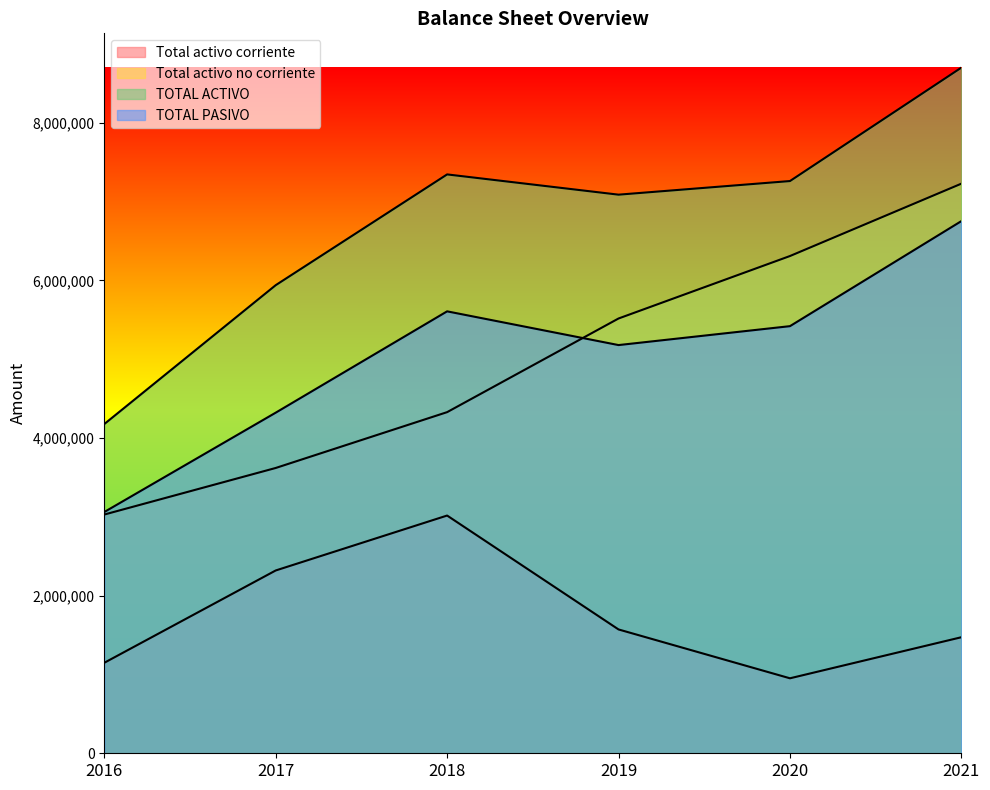

Reading left to right, list all the values displayed in this chart.

Total activo corriente: 1148033	2319171	3016086	1571000	951287	1472226
Total activo no corriente: 3028722	3619572	4327917	5516041	6308470	7226643
TOTAL ACTIVO: 4176755	5938743	7344003	7087041	7259757	8698869
TOTAL PASIVO: 3060831	4321139	5606693	5178779	5418775	6751617